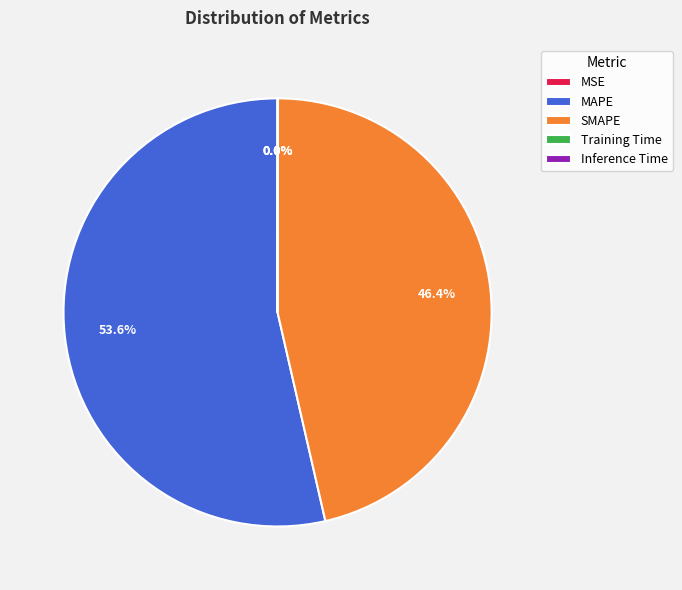

Which slice is the largest?

MAPE